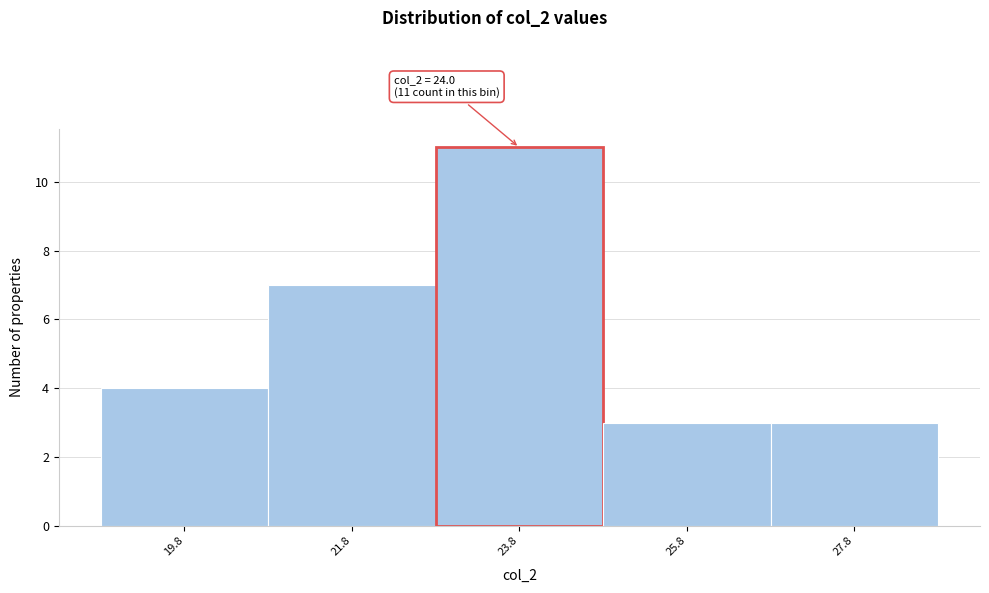

Which range on the x-axis has the tallest bar?

22.75 to 24.75